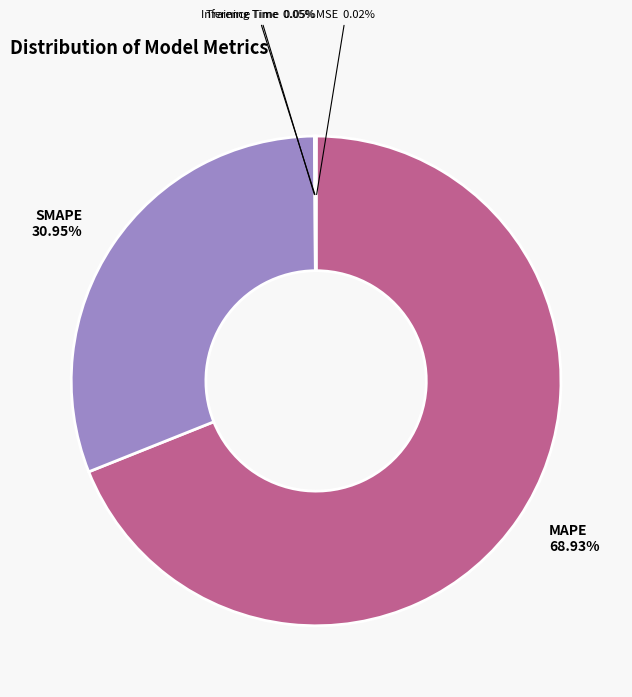

What is the ratio of the value at SMAPE to the value at MAPE?

0.4